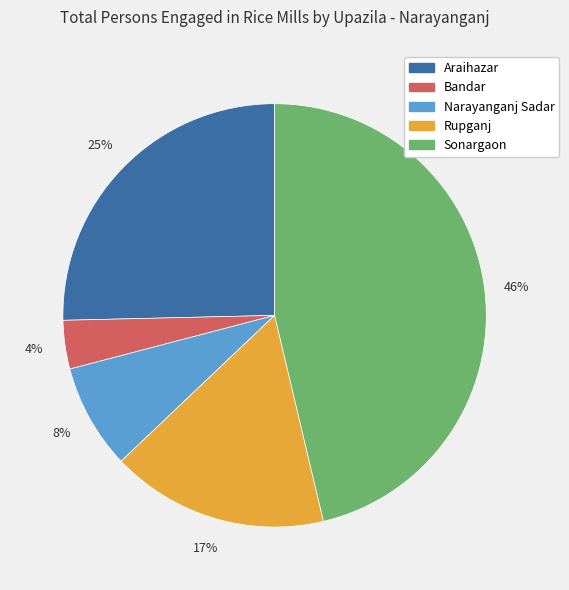

To the nearest percent, what is the combined percentage of Narayanganj Sadar and Rupganj?

25%